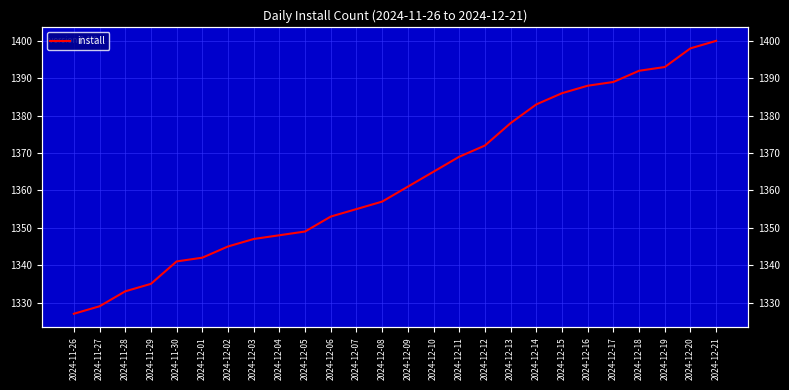

Rank the categories by value from highest to lowest.

2024-12-21, 2024-12-20, 2024-12-19, 2024-12-18, 2024-12-17, 2024-12-16, 2024-12-15, 2024-12-14, 2024-12-13, 2024-12-12, 2024-12-11, 2024-12-10, 2024-12-09, 2024-12-08, 2024-12-07, 2024-12-06, 2024-12-05, 2024-12-04, 2024-12-03, 2024-12-02, 2024-12-01, 2024-11-30, 2024-11-29, 2024-11-28, 2024-11-27, 2024-11-26